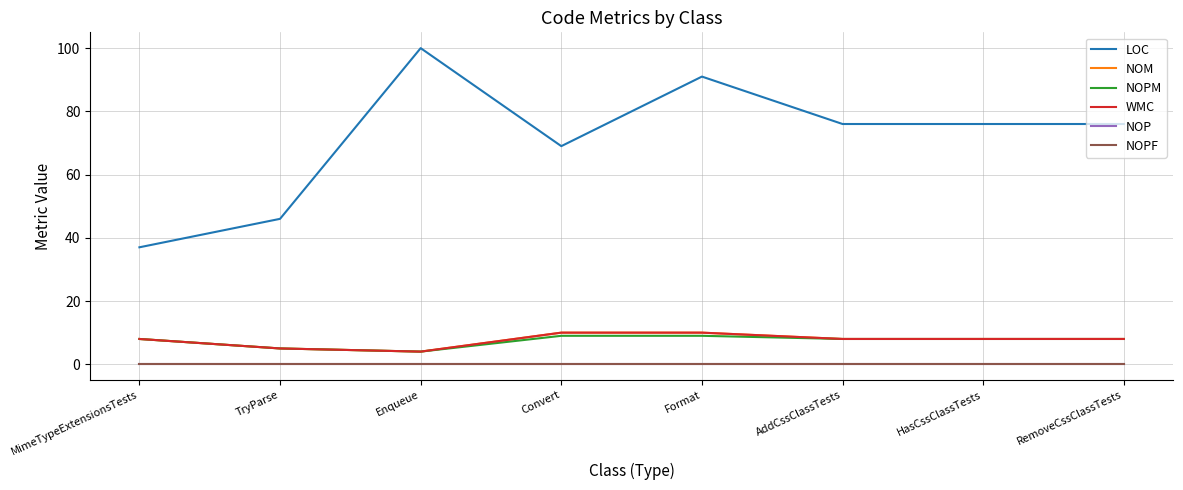

Does the chart display data point markers on the line(s)?

No